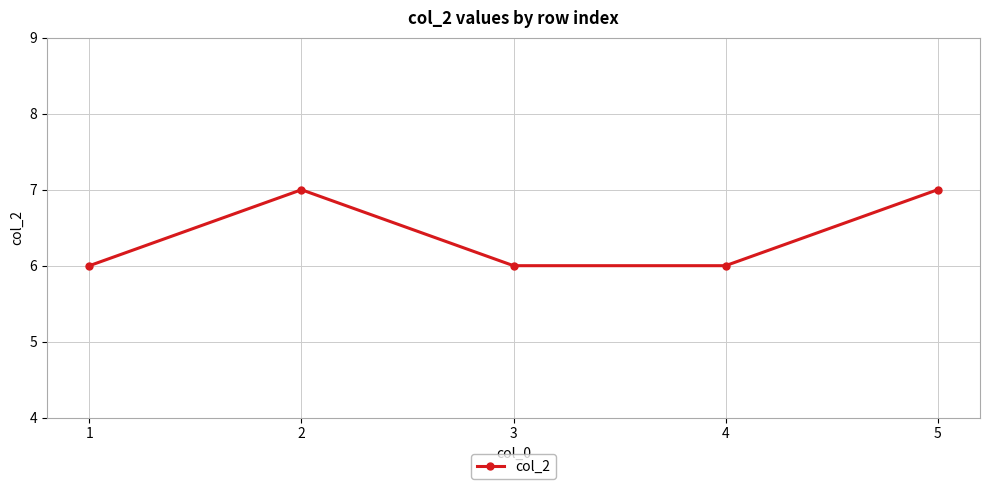

Does the chart have visible grid lines?

Yes